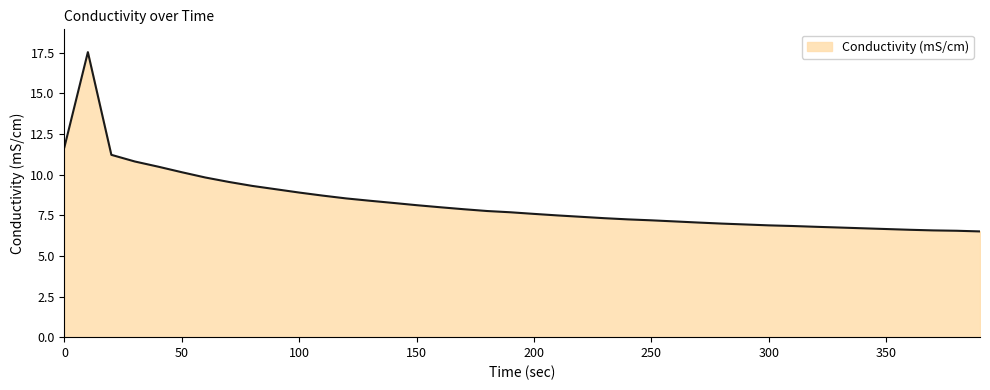

What is the smallest value displayed?

6.5